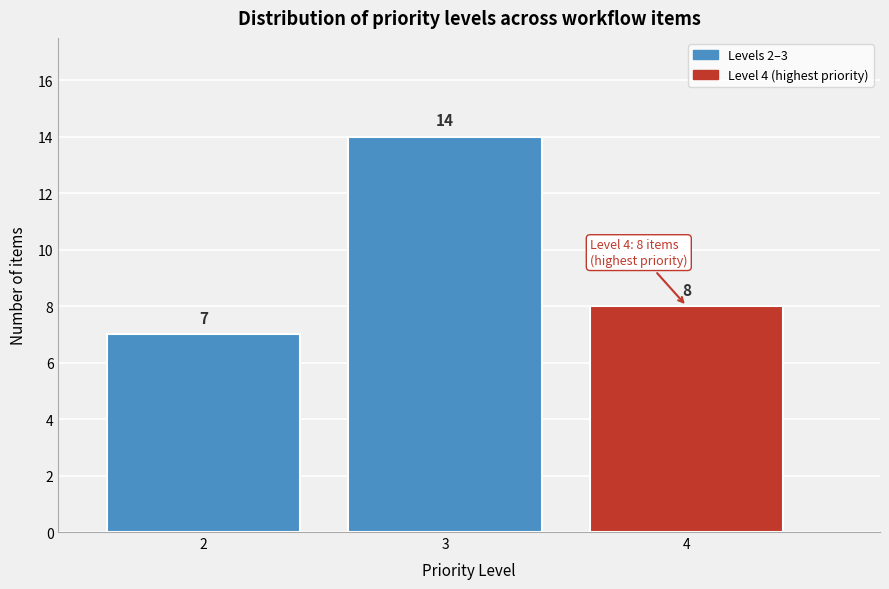

Reading left to right, list all the values displayed in this chart.

7	14	8